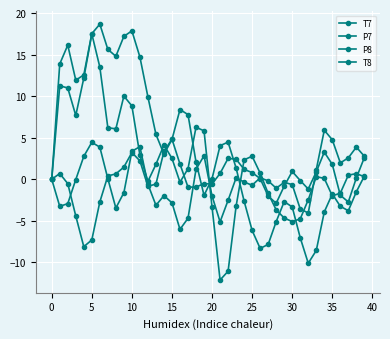

What is the difference between the second highest and second lowest values in the T8 series?

26.4